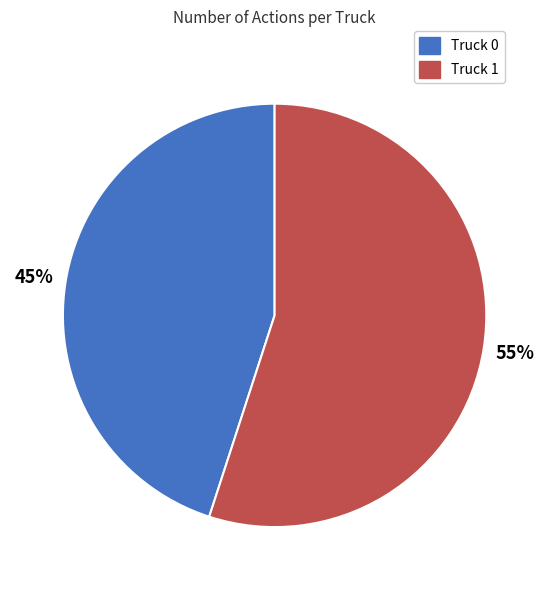

Is there a majority slice in this chart?

Yes